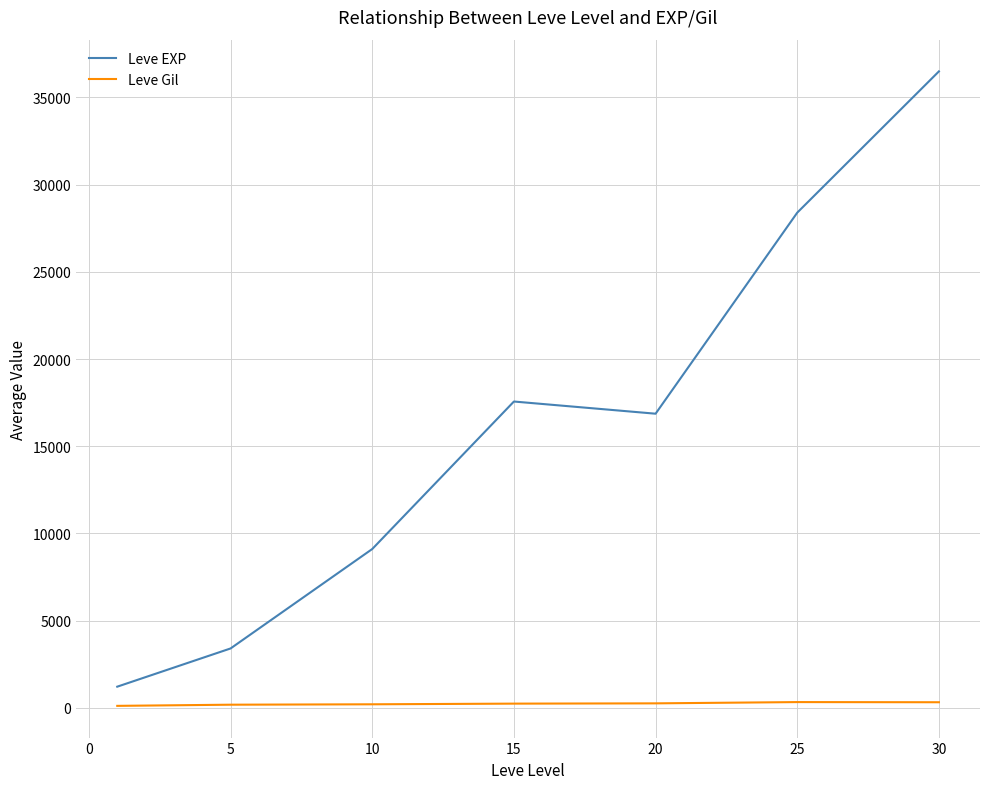

Which series has the largest total across all categories?

Leve EXP